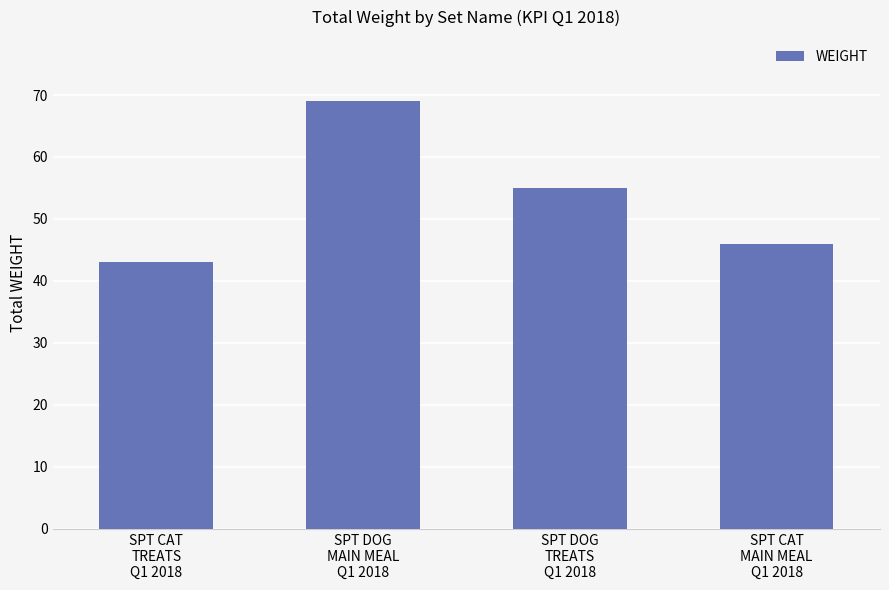

How many bars are there in total?

4